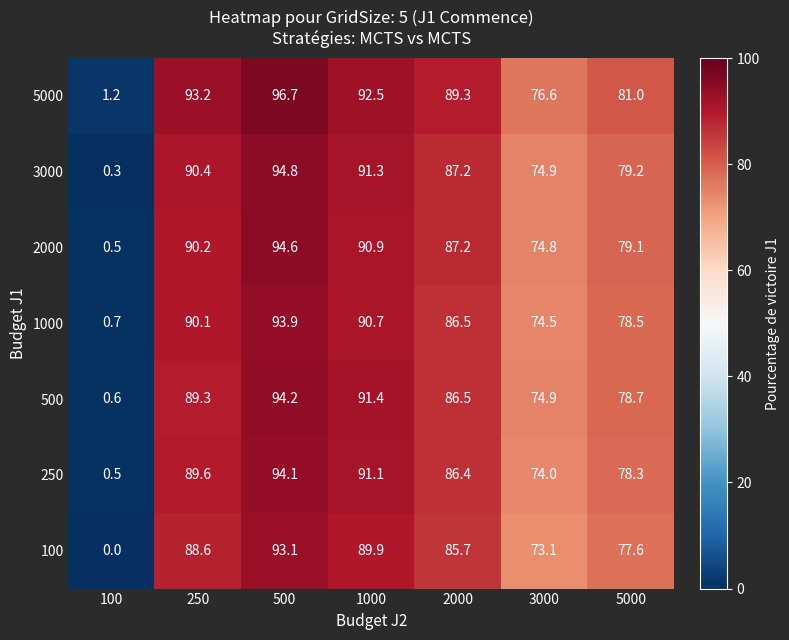

List the series in order of their peak value, lowest first.

100, 1000, 250, 500, 2000, 3000, 5000